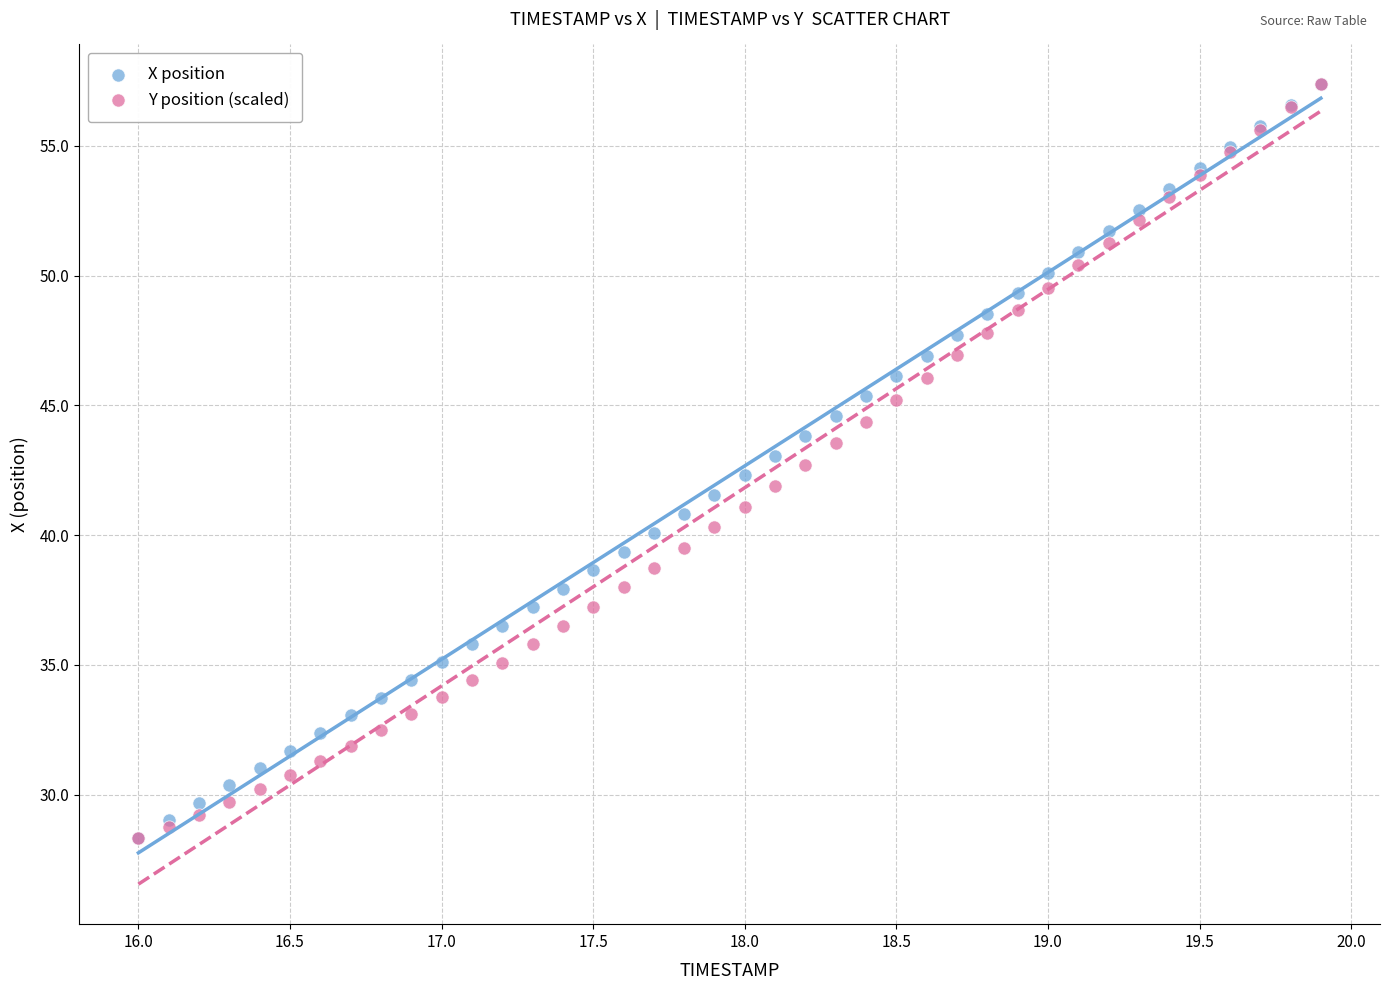

What are all the series names shown in the legend?

X position, Y position (scaled)